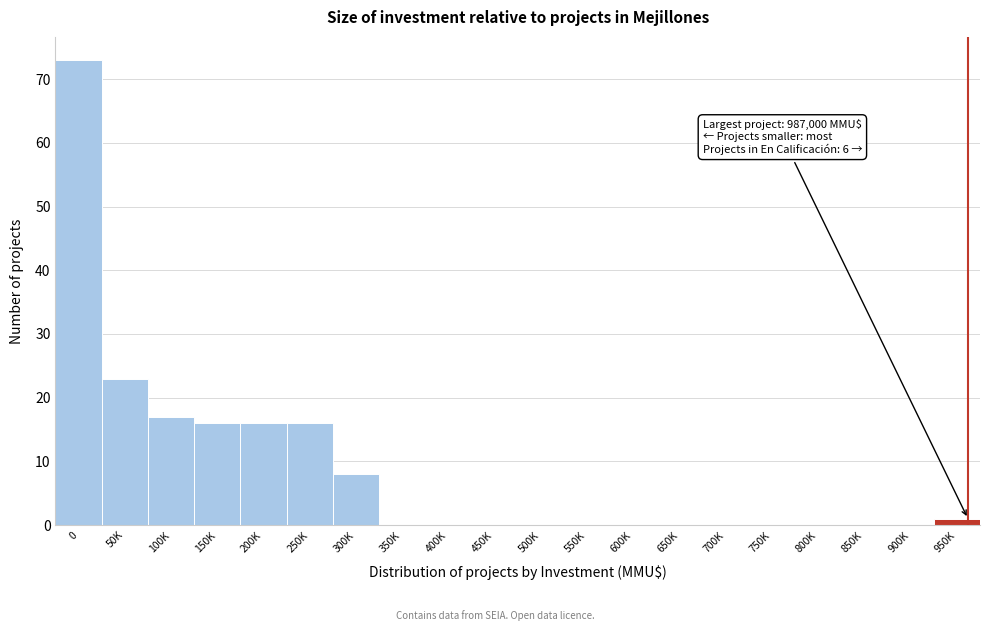

Reading left to right, extract all data points from this chart.

0=73	50K=23	100K=17	150K=16	200K=16	250K=16	300K=8	350K=0	400K=0	450K=0	500K=0	550K=0	600K=0	650K=0	700K=0	750K=0	800K=0	850K=0	900K=0	950K=1